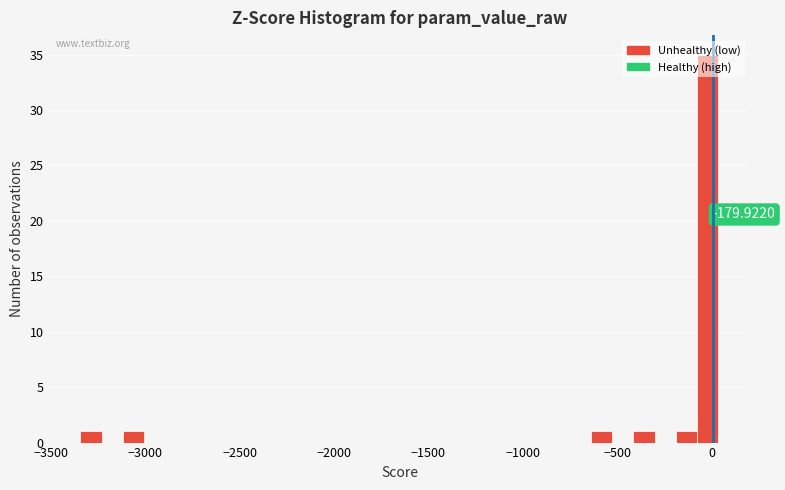

Read against the x-axis, roughly where is the centre of the tallest bar?

0